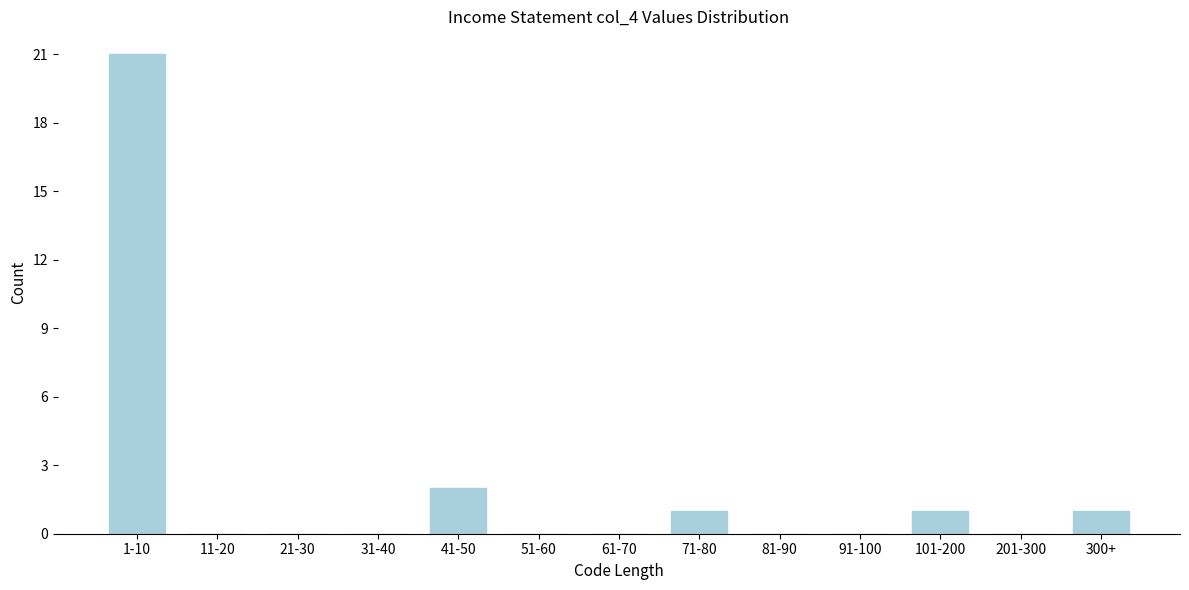

Reading left to right, what are all the values shown in this chart?

1-10=21	11-20=0	21-30=0	31-40=0	41-50=2	51-60=0	61-70=0	71-80=1	81-90=0	91-100=0	101-200=1	201-300=0	300+=1